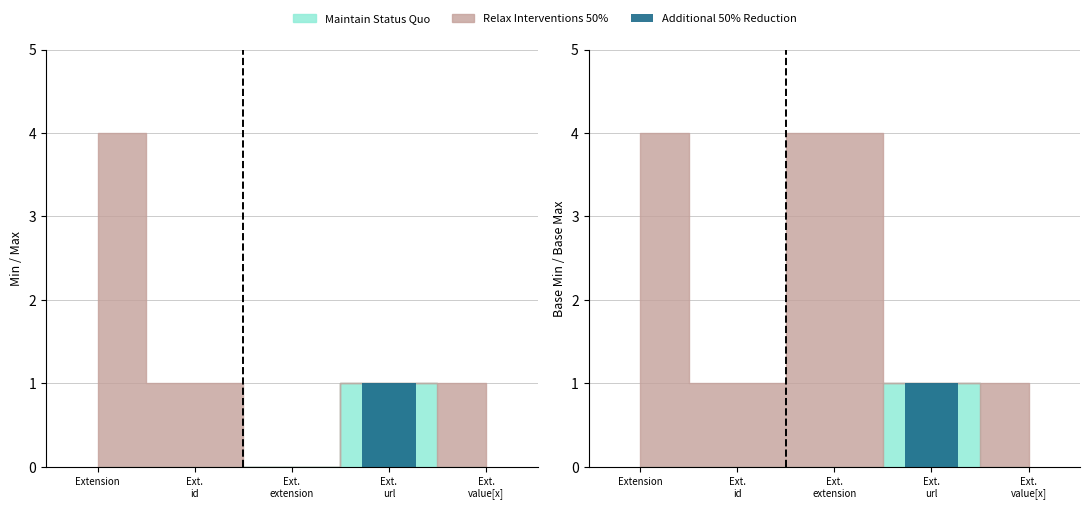

List the labels in order of value, largest first.

Ext.
url, Extension, Ext.
id, Ext.
extension, Ext.
value[x]